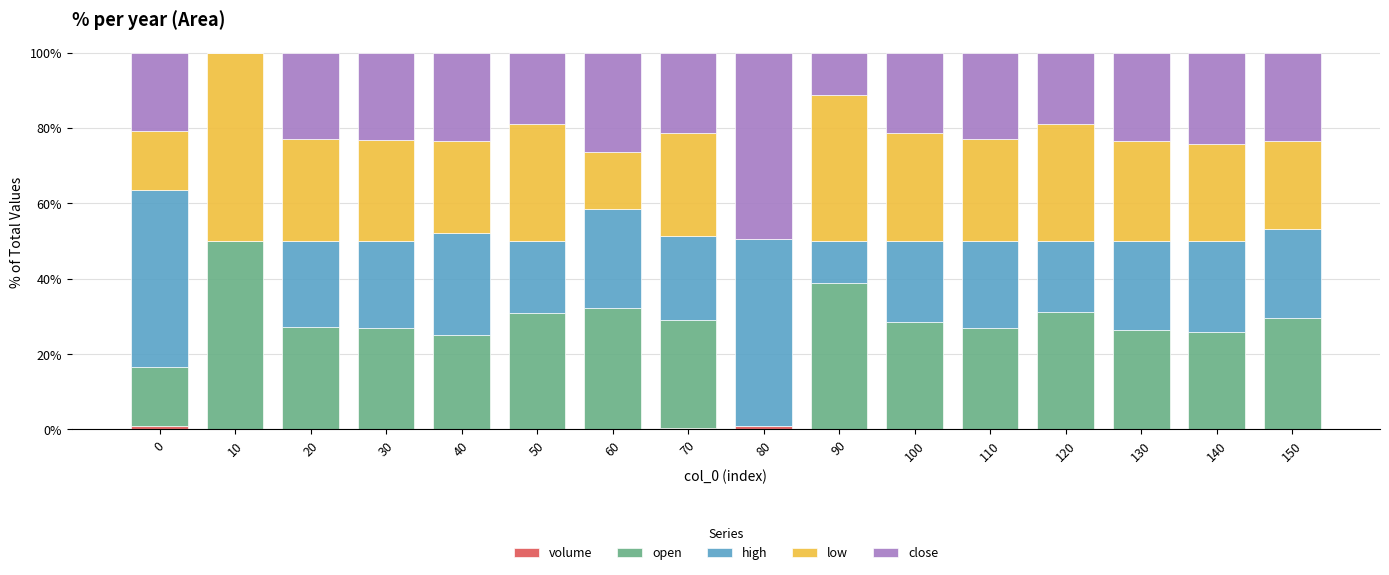

The open series shows 44.6 at 70. True or false?

False